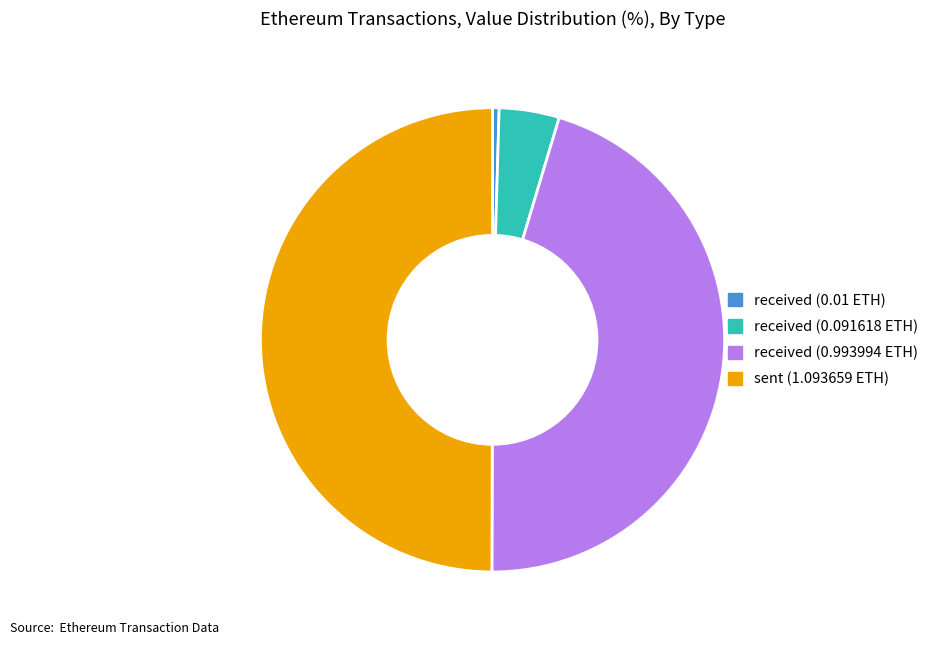

Do received (0.01 ETH) and received (0.091618 ETH) together represent more than half of the pie?

No